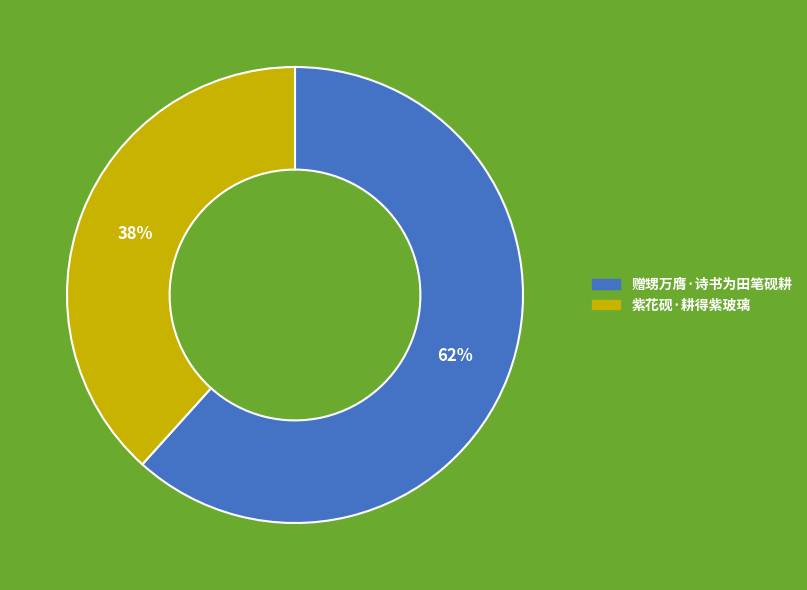

Which has a higher value, 紫花砚·耕得紫玻璃 or 赠甥万膺·诗书为田笔砚耕?

赠甥万膺·诗书为田笔砚耕